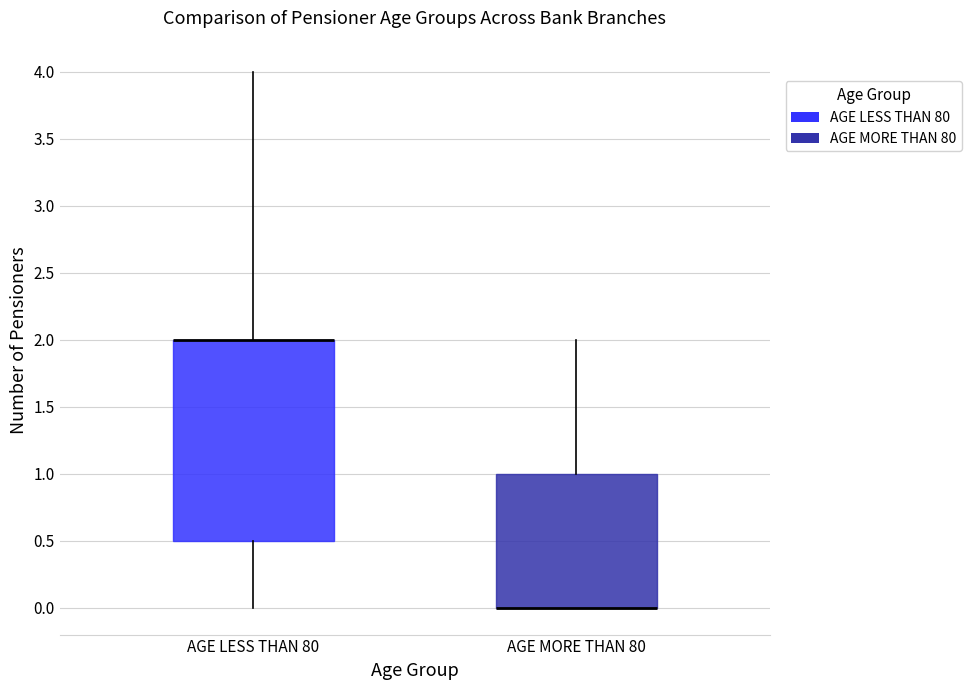

Where is the upper edge of the box for AGE MORE THAN 80 on the y-axis? The values are not printed on the chart, so give them approximately, as read against the axis.

1.0